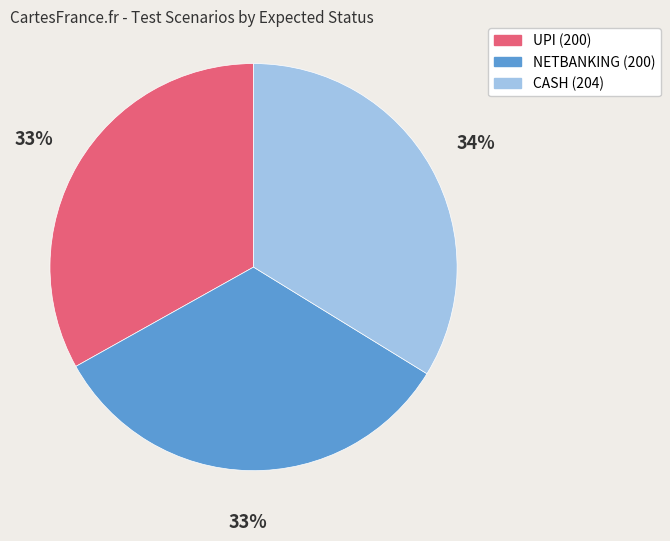

To the nearest percent, what is the average slice percentage?

33%